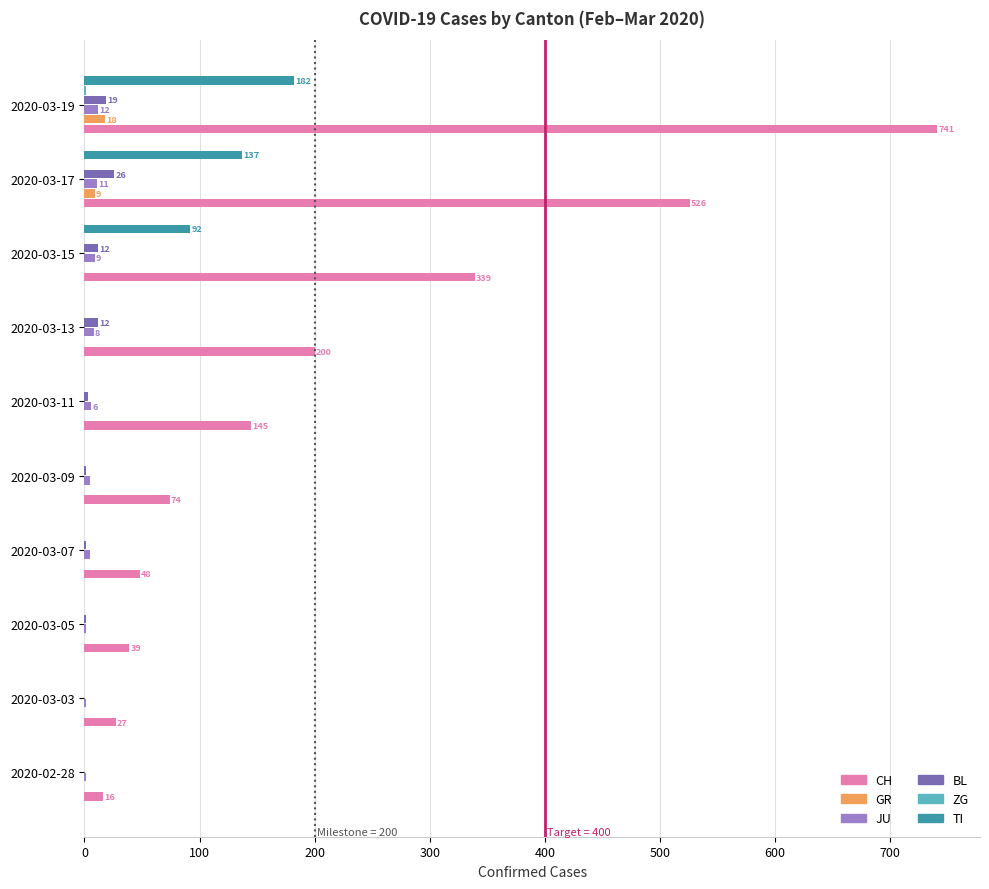

The value of GR at 2020-03-09 is 0. True or false?

True